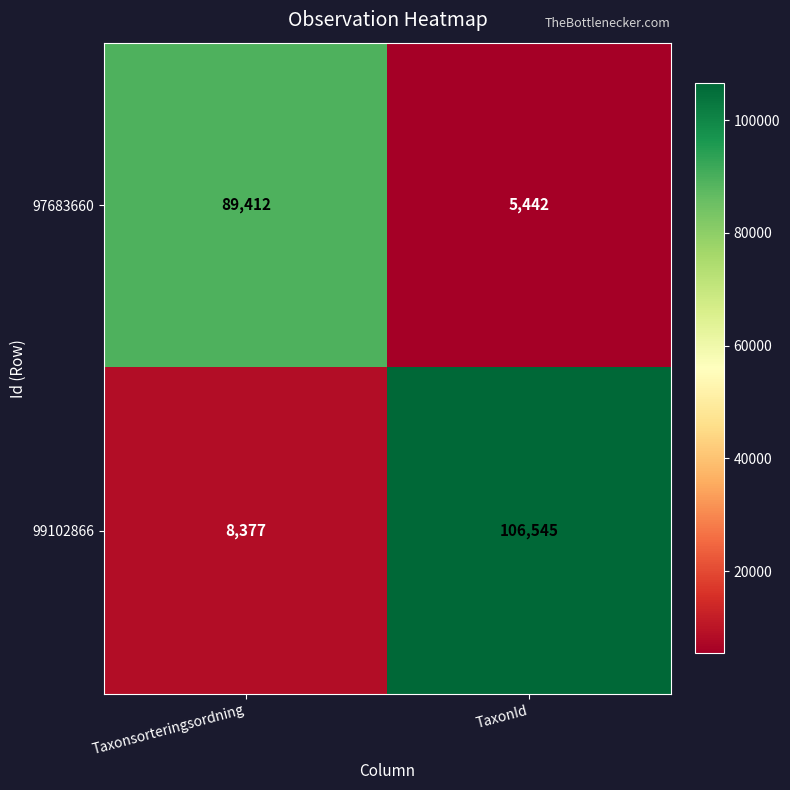

Between Taxonsorteringsordning and TaxonId, which series saw the biggest shift?

99102866